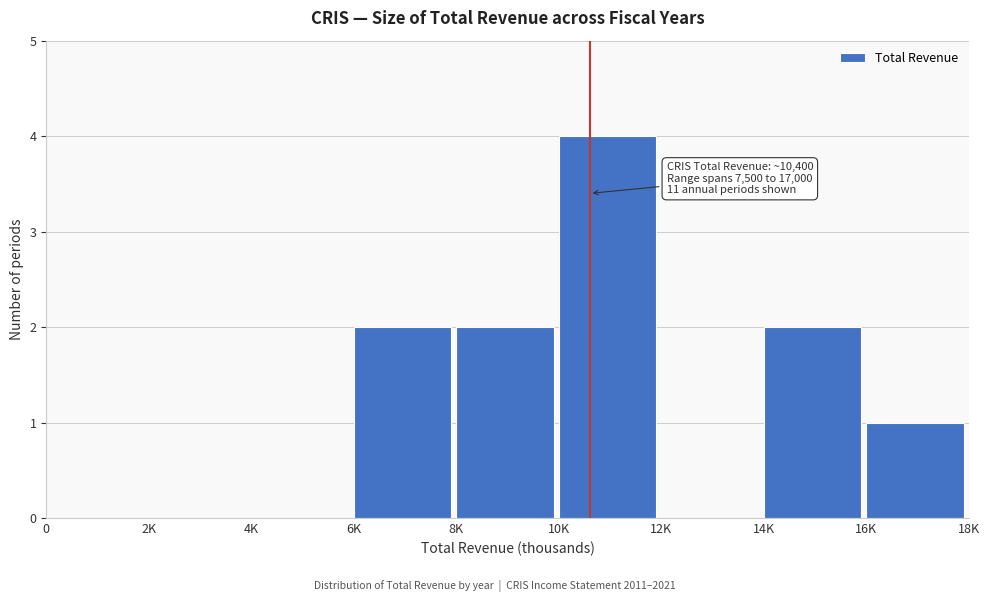

Reading right to left, list all the values displayed in this chart.

16K=1	14K=2	12K=0	10K=4	8K=2	6K=2	4K=0	2K=0	0=0